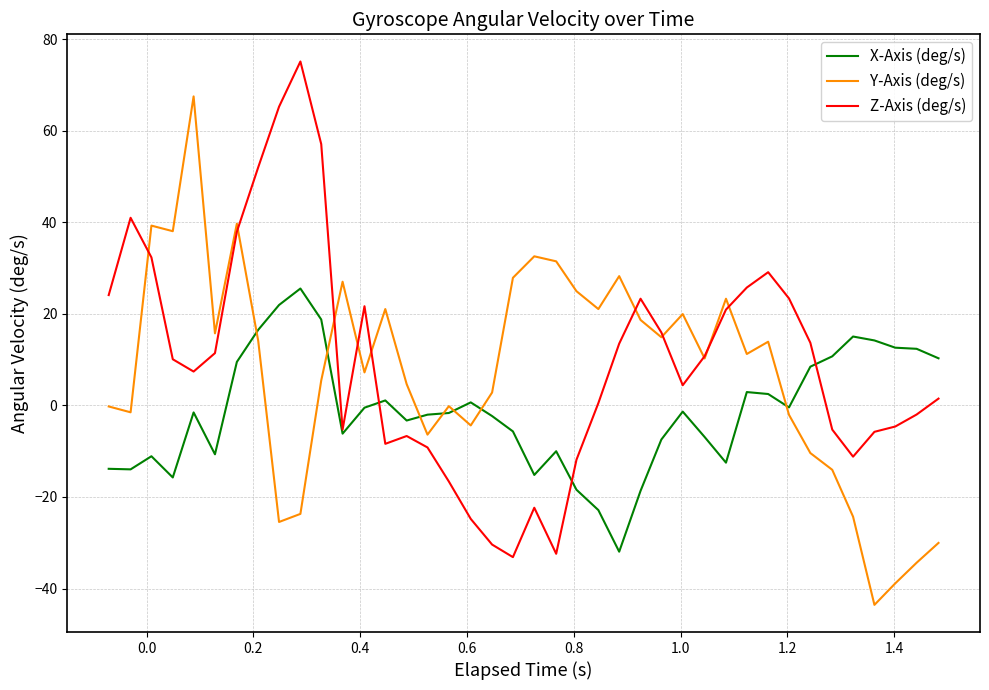

True or false: X-Axis (deg/s) has more than 2 interior local peaks.

True